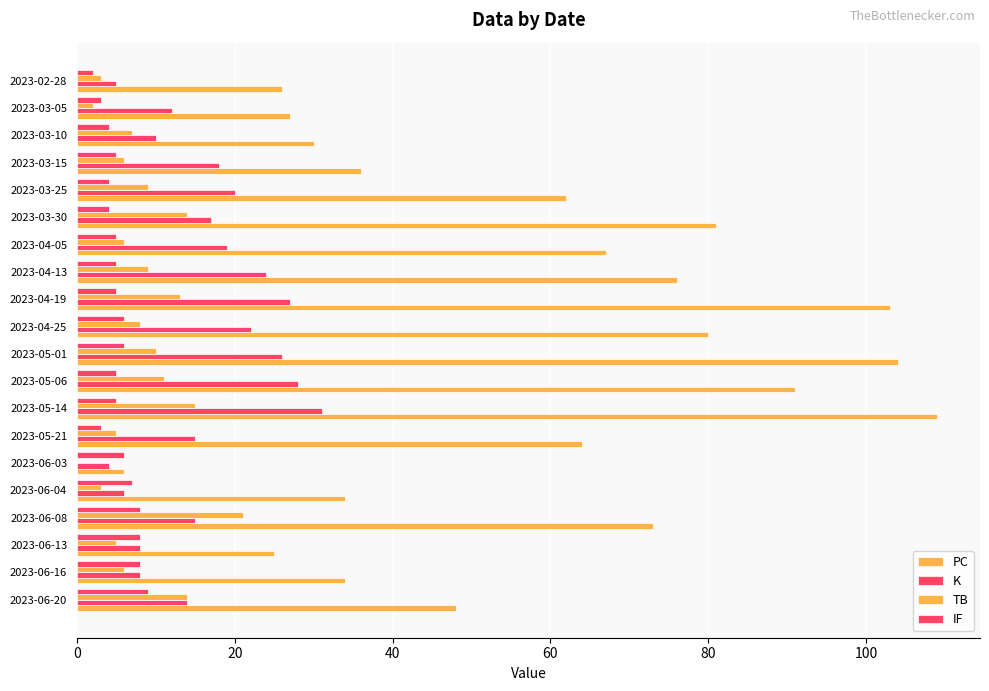

Which series has the widest spread of values?

PC